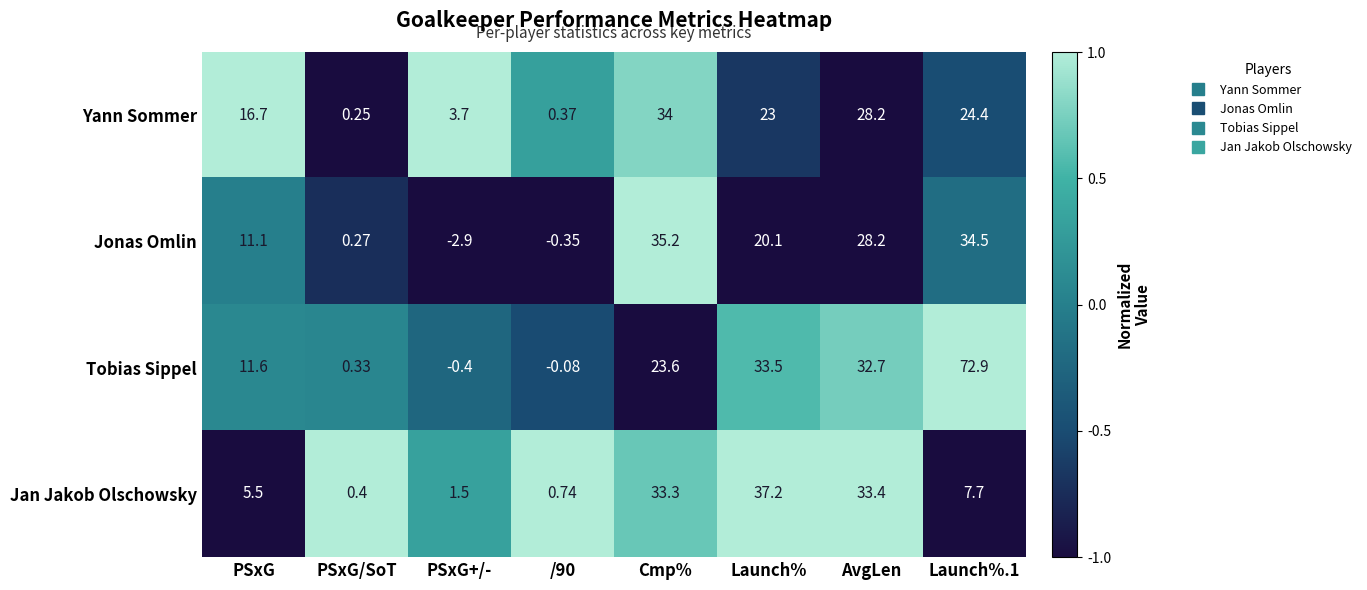

At which label does Jonas Omlin reach its peak?

Cmp%